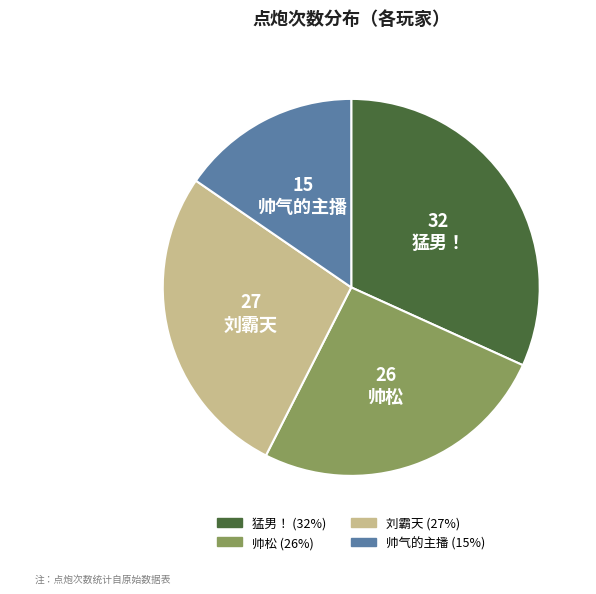

Do 帅气的主播 and 帅松 together represent more than half of the pie?

No